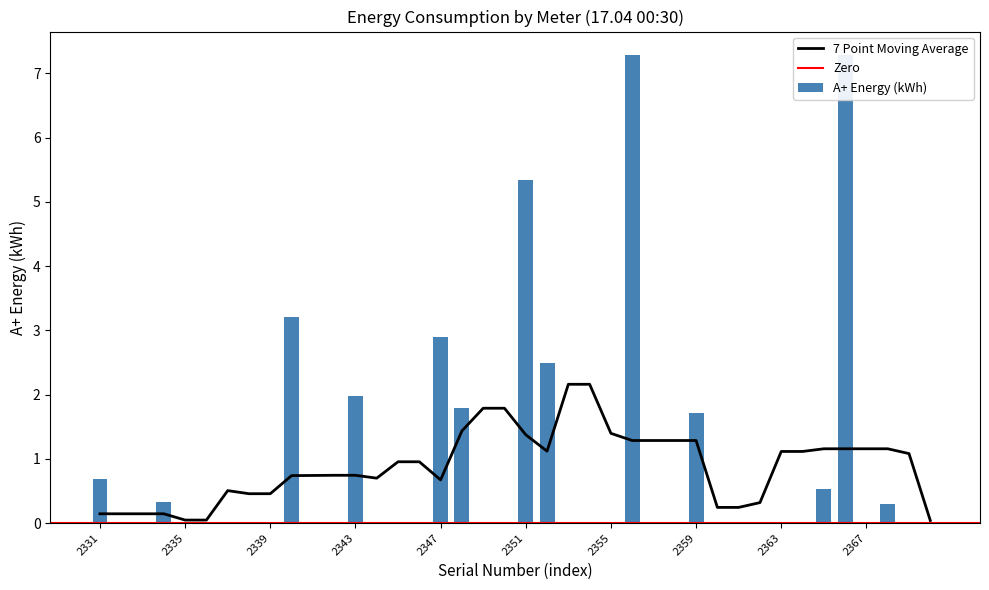

List the labels in order of value, largest first.

2356, 2366, 2351, 2340, 2347, 2352, 2343, 2348, 2359, 2331, 2365, 2334, 2368, 2345, 2344, 2332, 2333, 2335, 2336, 2337, 2338, 2339, 2341, 2342, 2346, 2349, 2350, 2353, 2354, 2355, 2357, 2358, 2360, 2361, 2362, 2363, 2364, 2367, 2369, 2370